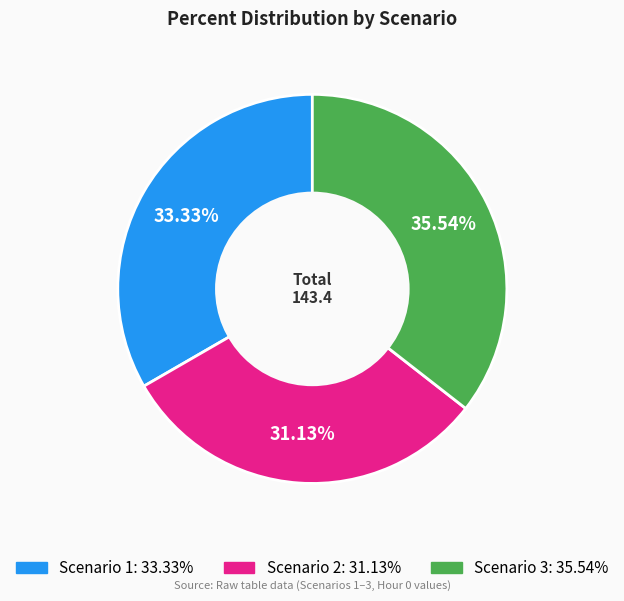

To the nearest percent, what is the difference between the Scenario 3 and Scenario 2 slice percentages?

4%